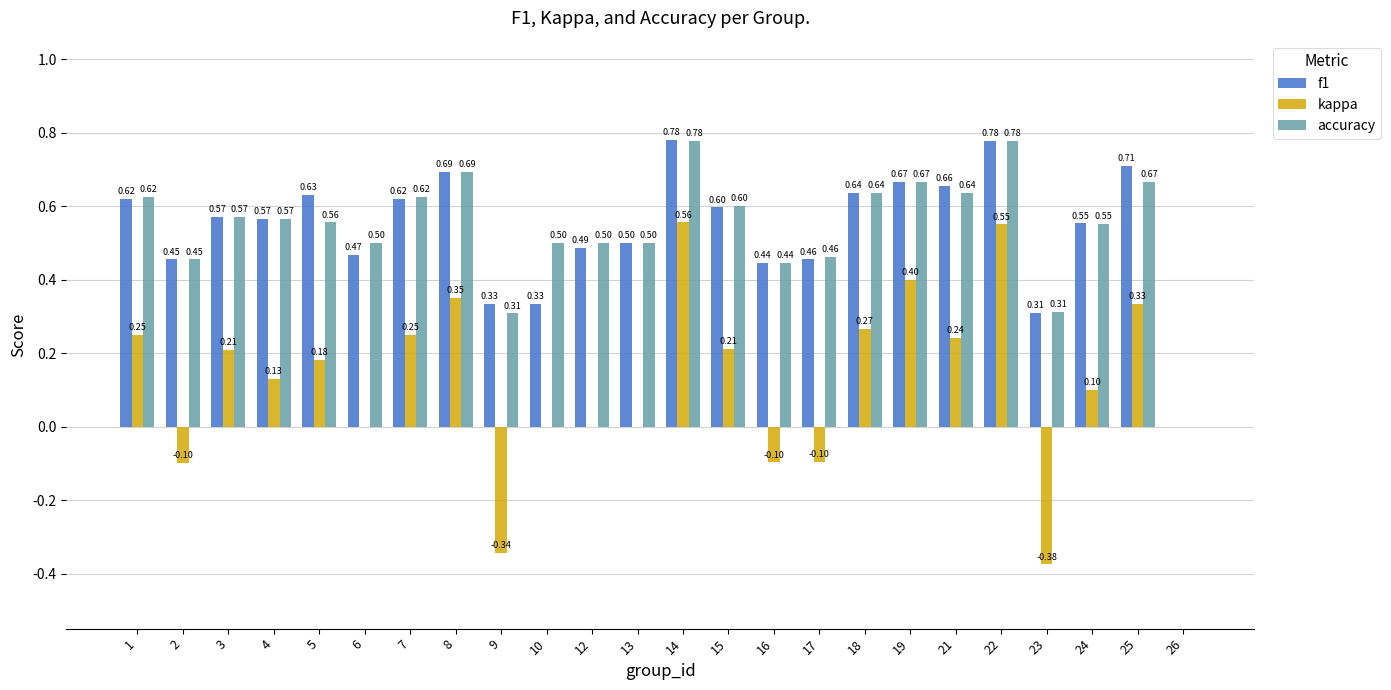

Is the value of kappa at 24 greater than the value of accuracy at 12?

No